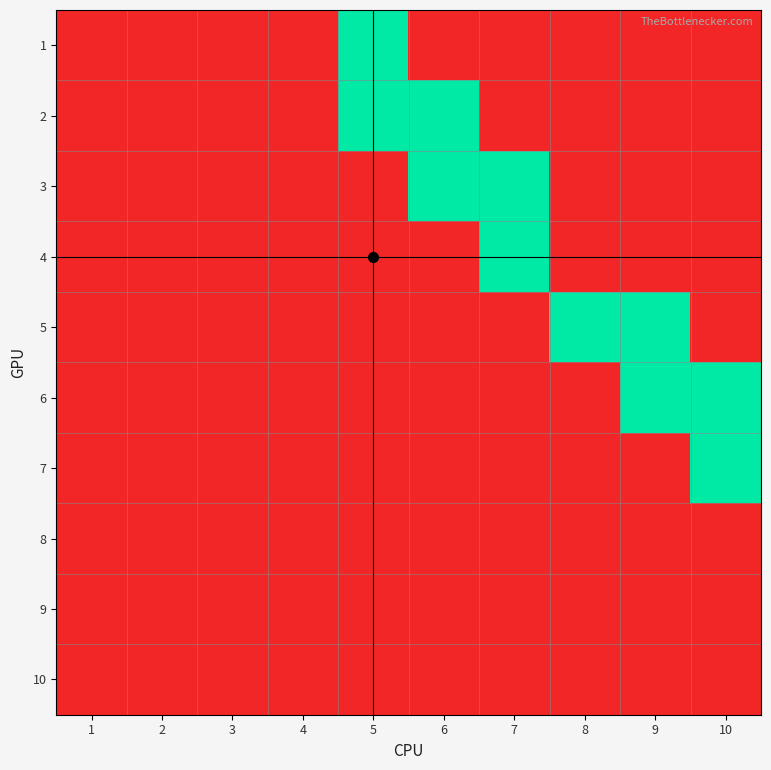

Reading left to right, extract all data points from this chart.

1: 1=0	2=0	3=0	4=0	5=1	6=0	7=0	8=0	9=0	10=0
2: 1=0	2=0	3=0	4=0	5=1	6=1	7=0	8=0	9=0	10=0
3: 1=0	2=0	3=0	4=0	5=0	6=1	7=1	8=0	9=0	10=0
4: 1=0	2=0	3=0	4=0	5=0	6=0	7=1	8=0	9=0	10=0
5: 1=0	2=0	3=0	4=0	5=0	6=0	7=0	8=1	9=1	10=0
6: 1=0	2=0	3=0	4=0	5=0	6=0	7=0	8=0	9=1	10=1
7: 1=0	2=0	3=0	4=0	5=0	6=0	7=0	8=0	9=0	10=1
8: 1=0	2=0	3=0	4=0	5=0	6=0	7=0	8=0	9=0	10=0
9: 1=0	2=0	3=0	4=0	5=0	6=0	7=0	8=0	9=0	10=0
10: 1=0	2=0	3=0	4=0	5=0	6=0	7=0	8=0	9=0	10=0